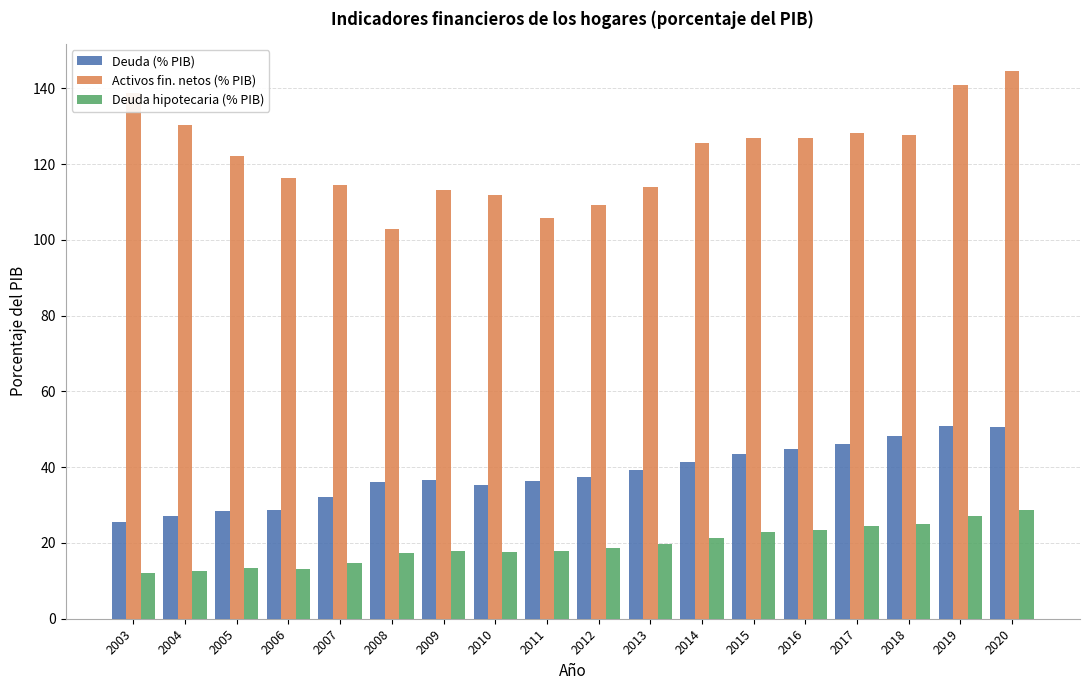

Does the chart contain any negative values?

No